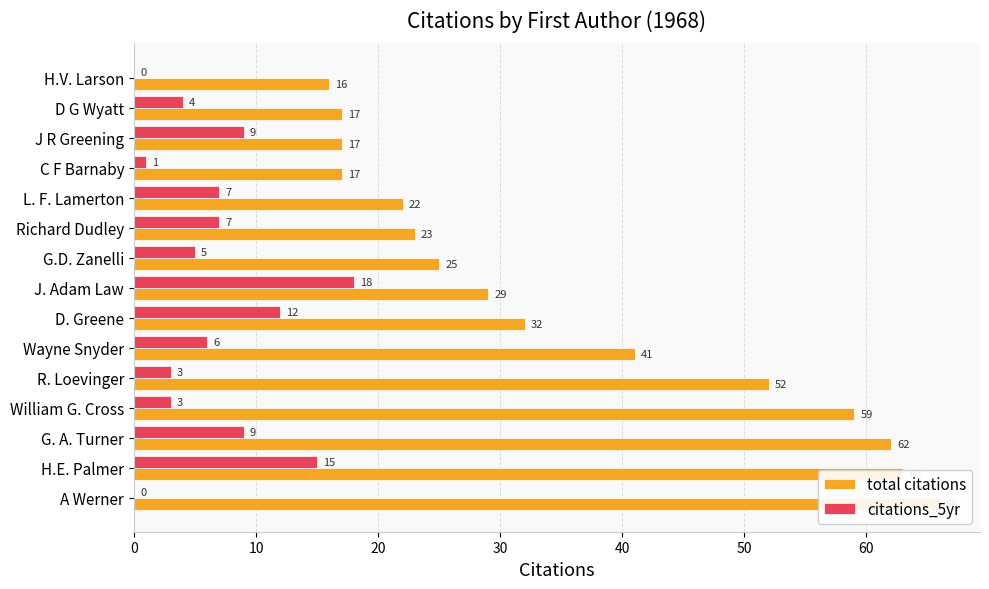

How many distinct data groups are displayed?

2